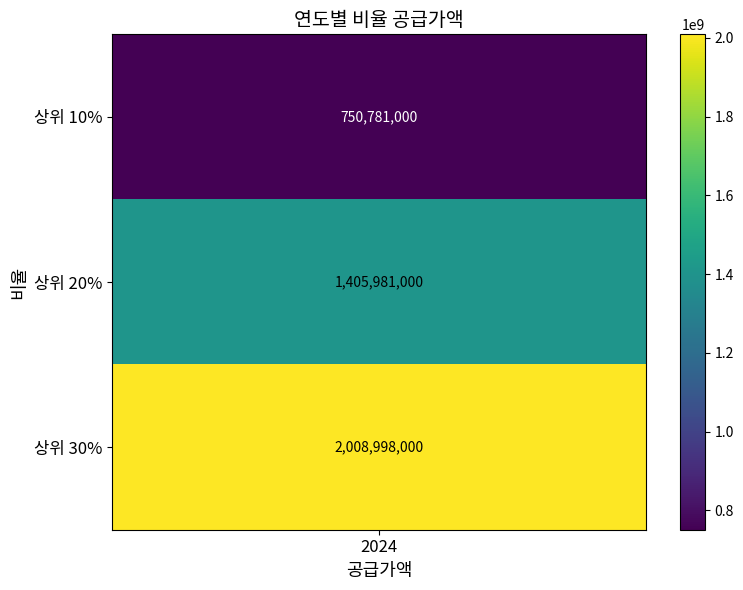

What is the smallest value displayed?

750781000